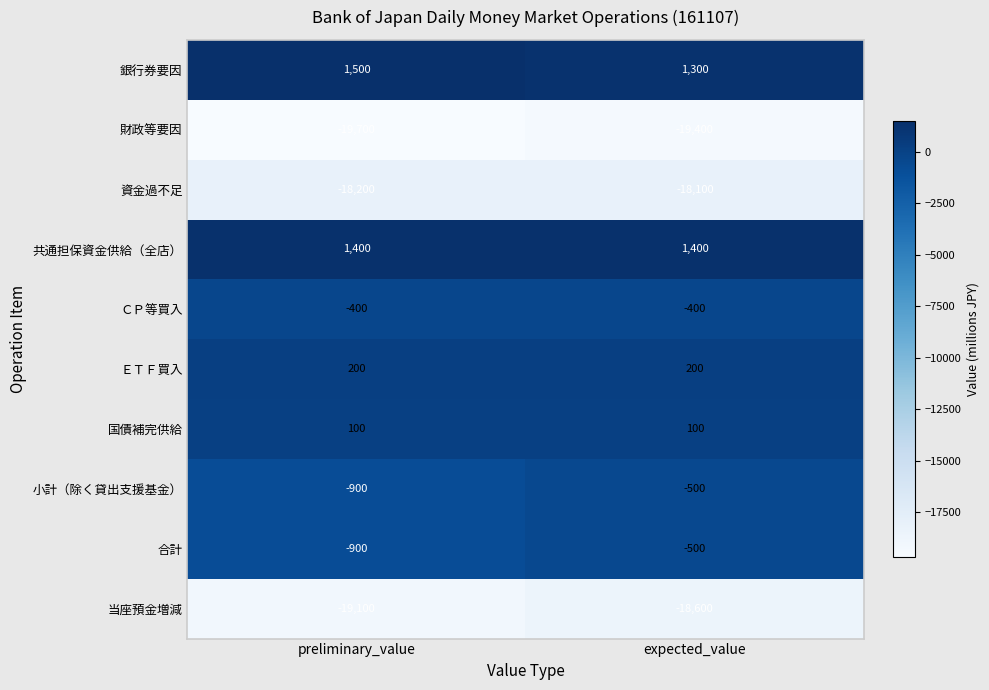

List the labels in order of 財政等要因 value, largest first.

expected_value, preliminary_value